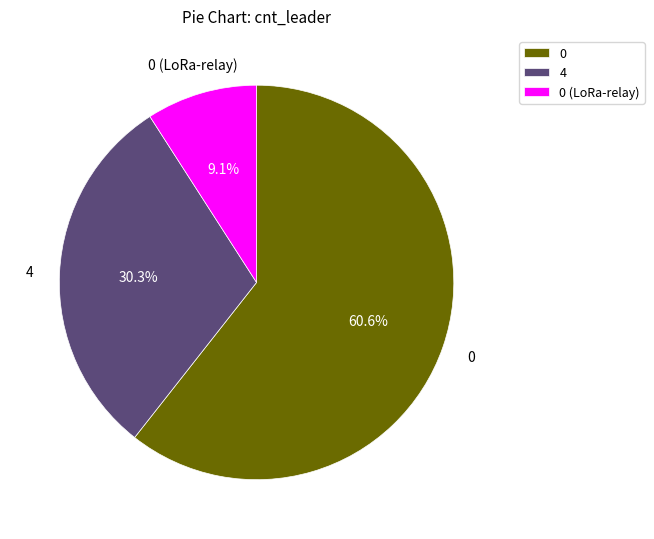

Combined, do 0 (LoRa-relay) and 4 account for over 50%?

No